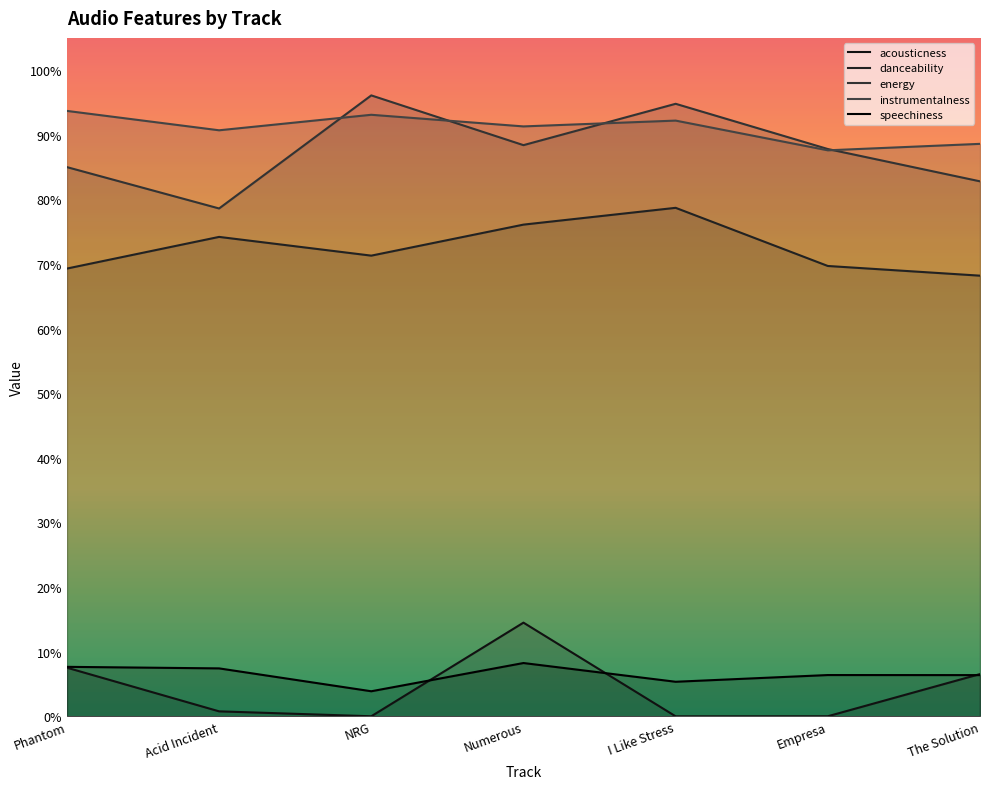

What is the approximate value of speechiness at Numerous?

0.1